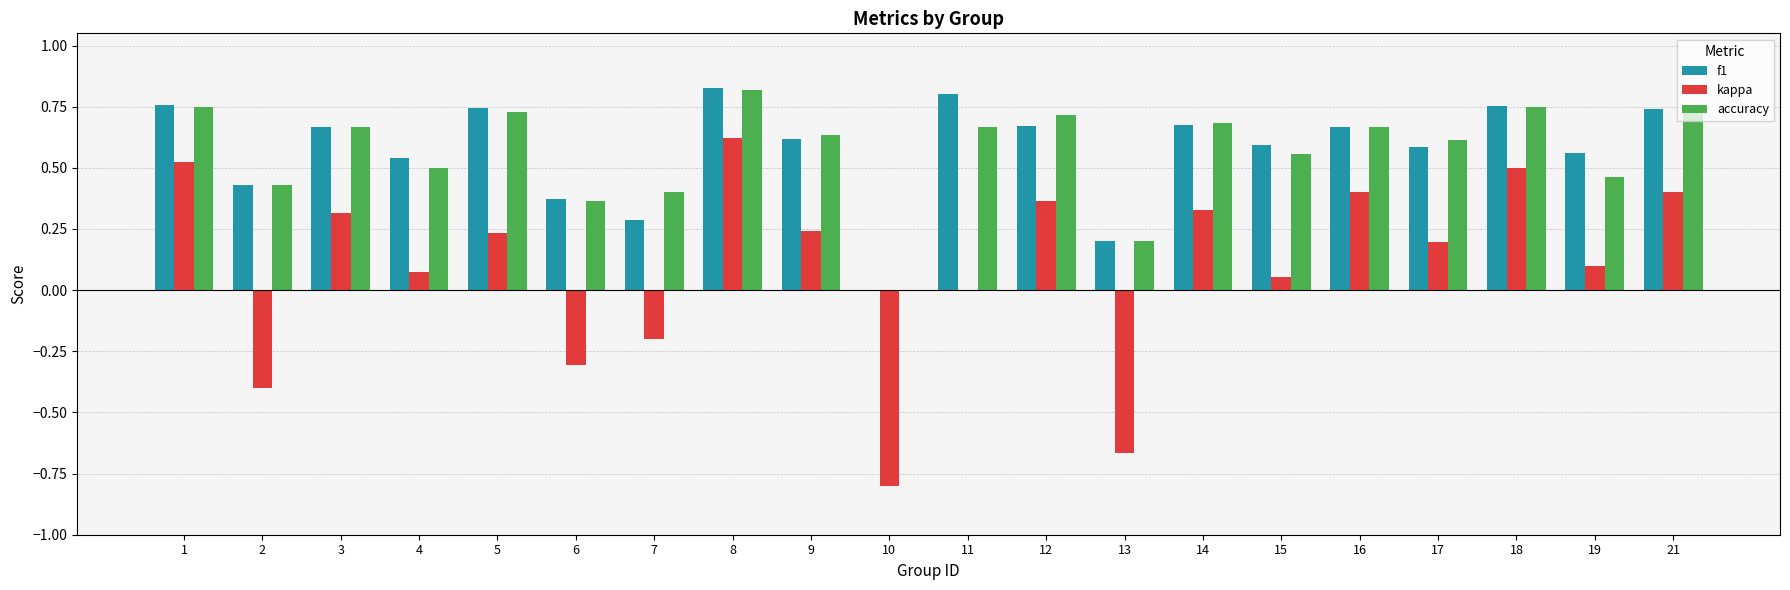

At which category is the sum across all series the highest?

8